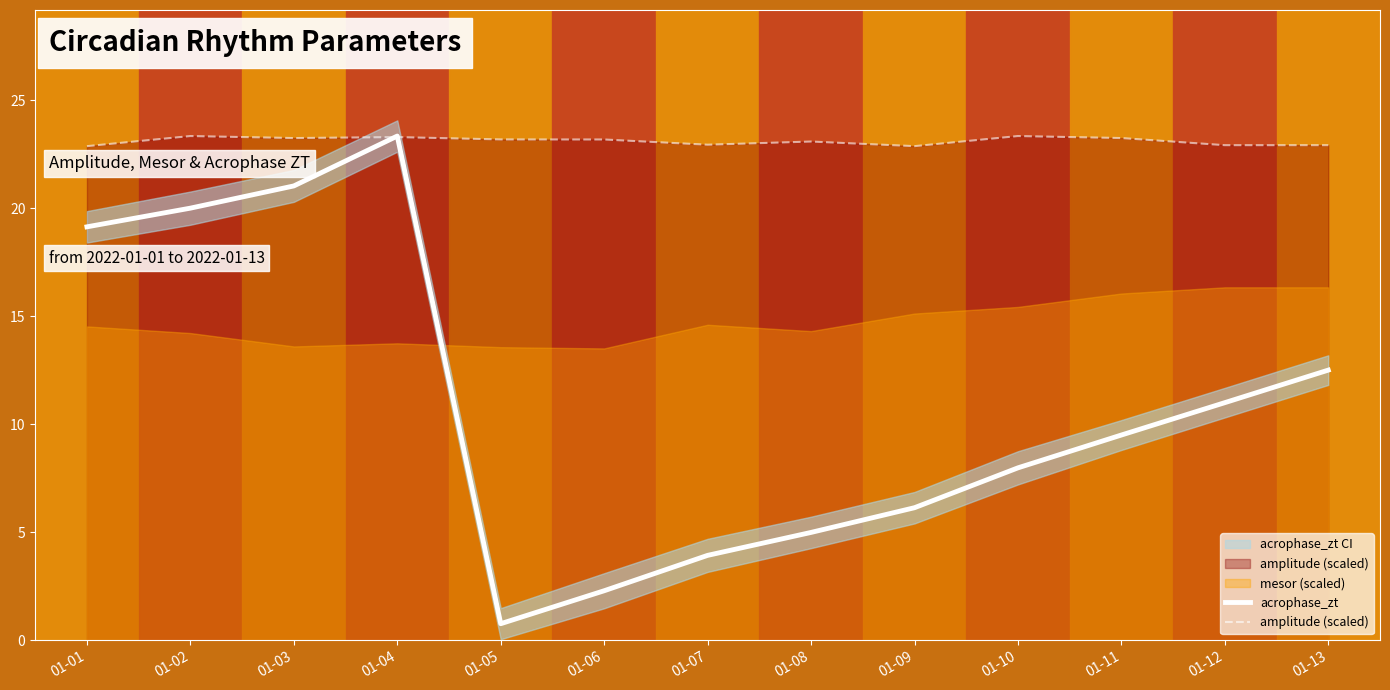

Does the chart display data point markers on the line(s)?

No